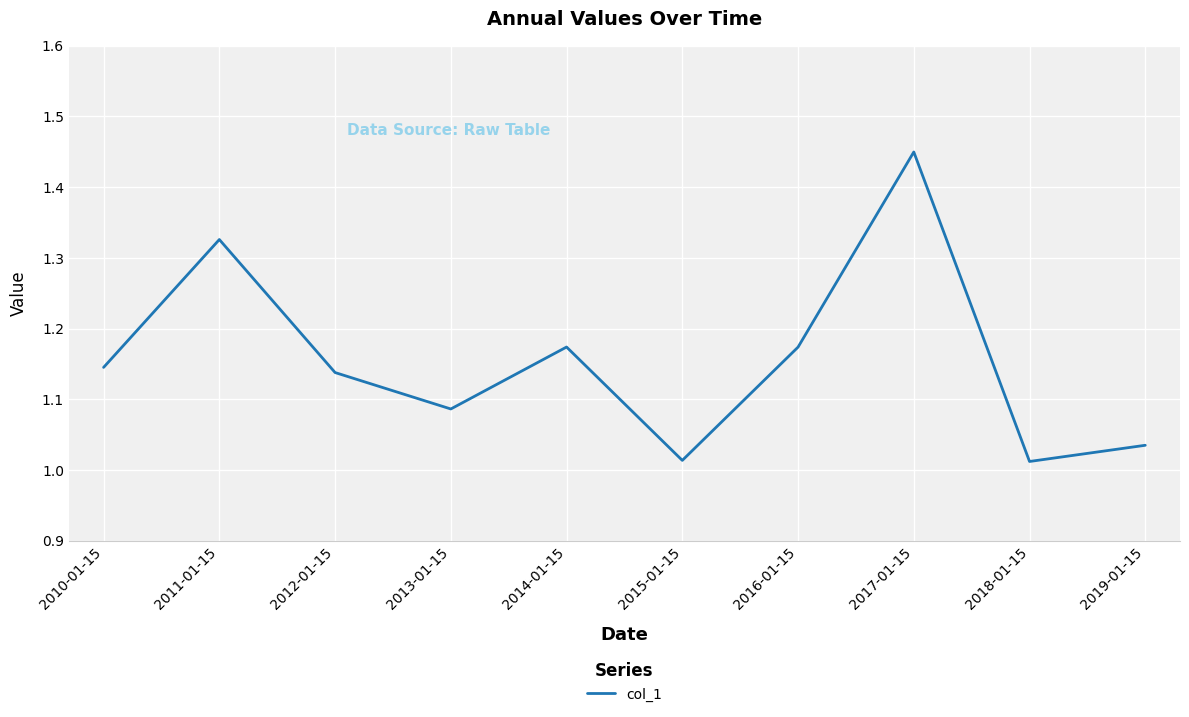

How many distinct data groups are displayed?

1